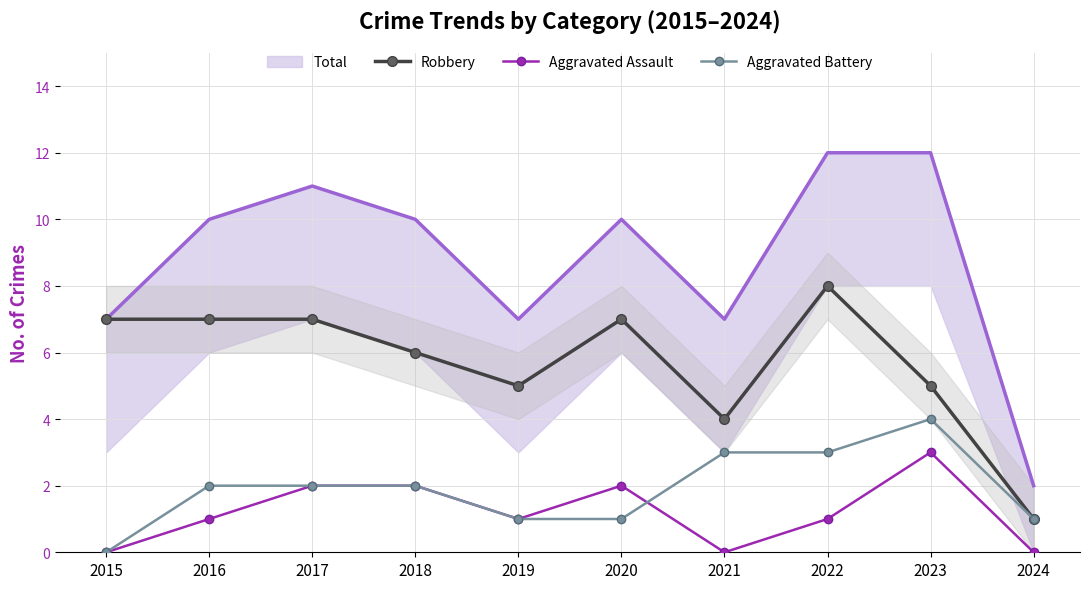

What is the average value of the Aggravated Battery series?

2